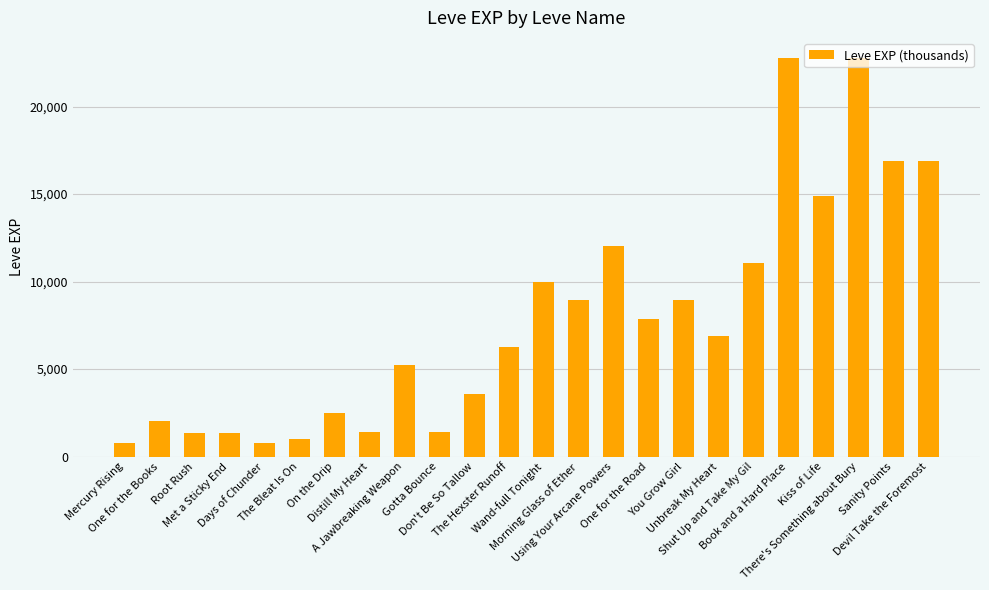

What is the maximum value shown in the chart?

22790